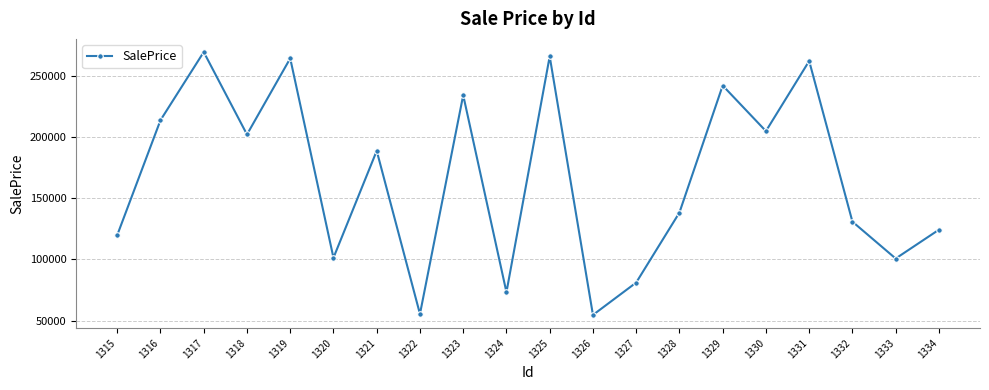

Is this an area chart (filled region under the line)?

No